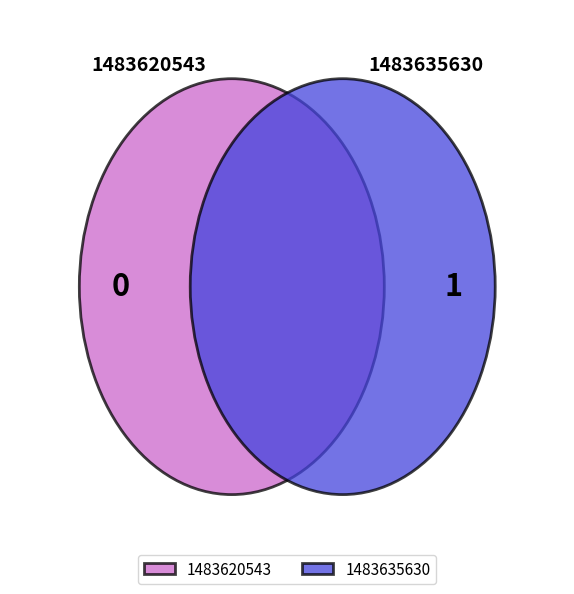

Which has a higher value, 1483620543 or 1483635630?

1483635630